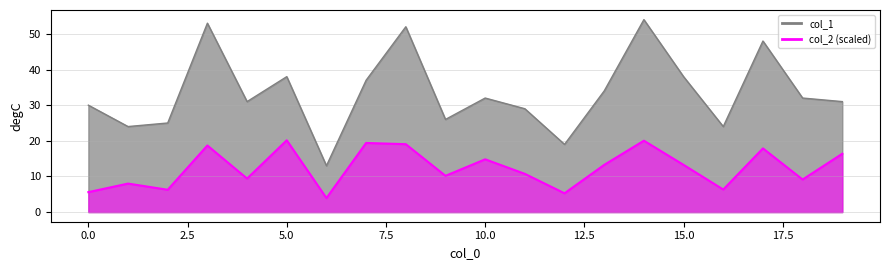

What is the total value across all series at 12?

24.3